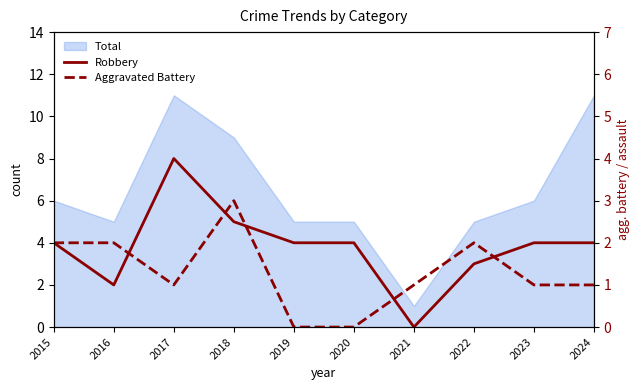

What is the difference between the maximum and minimum values in the Robbery series?

8